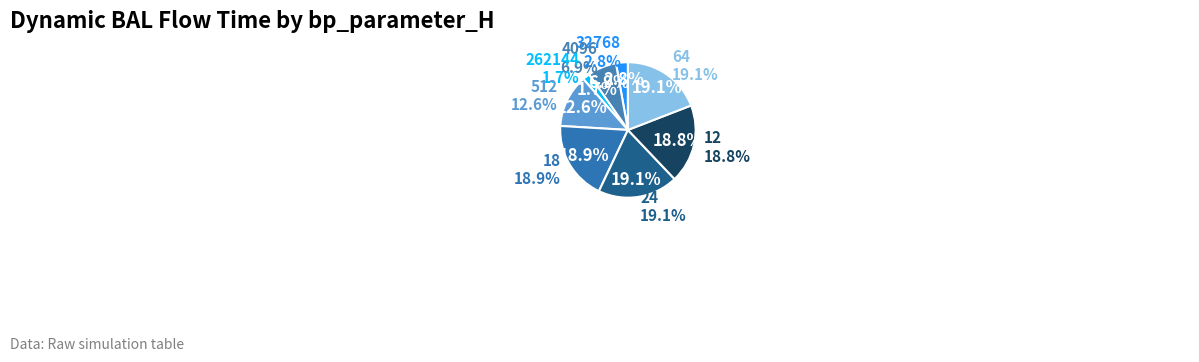

What percentage is the 4096 slice, to the nearest percent?

7%